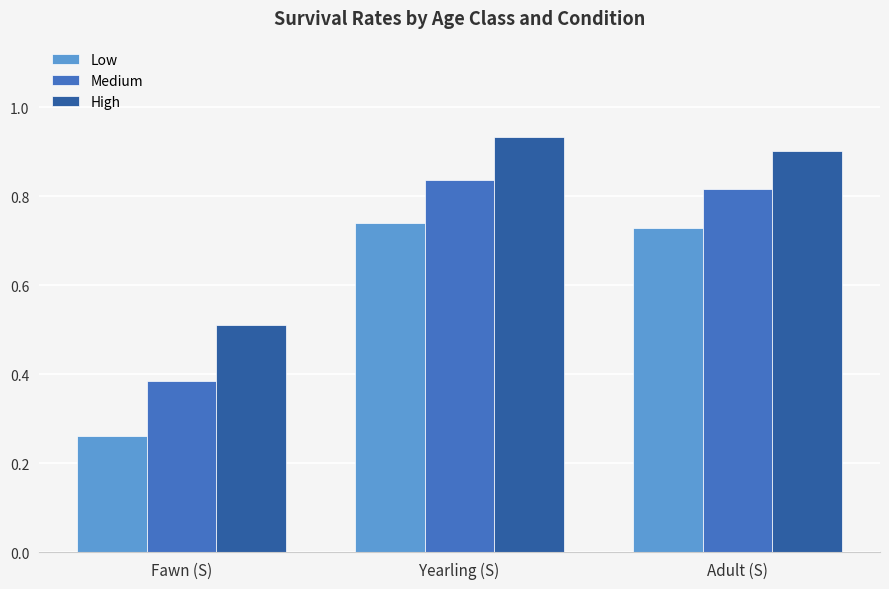

The value of Medium at Yearling (S) is 0.5. True or false?

False